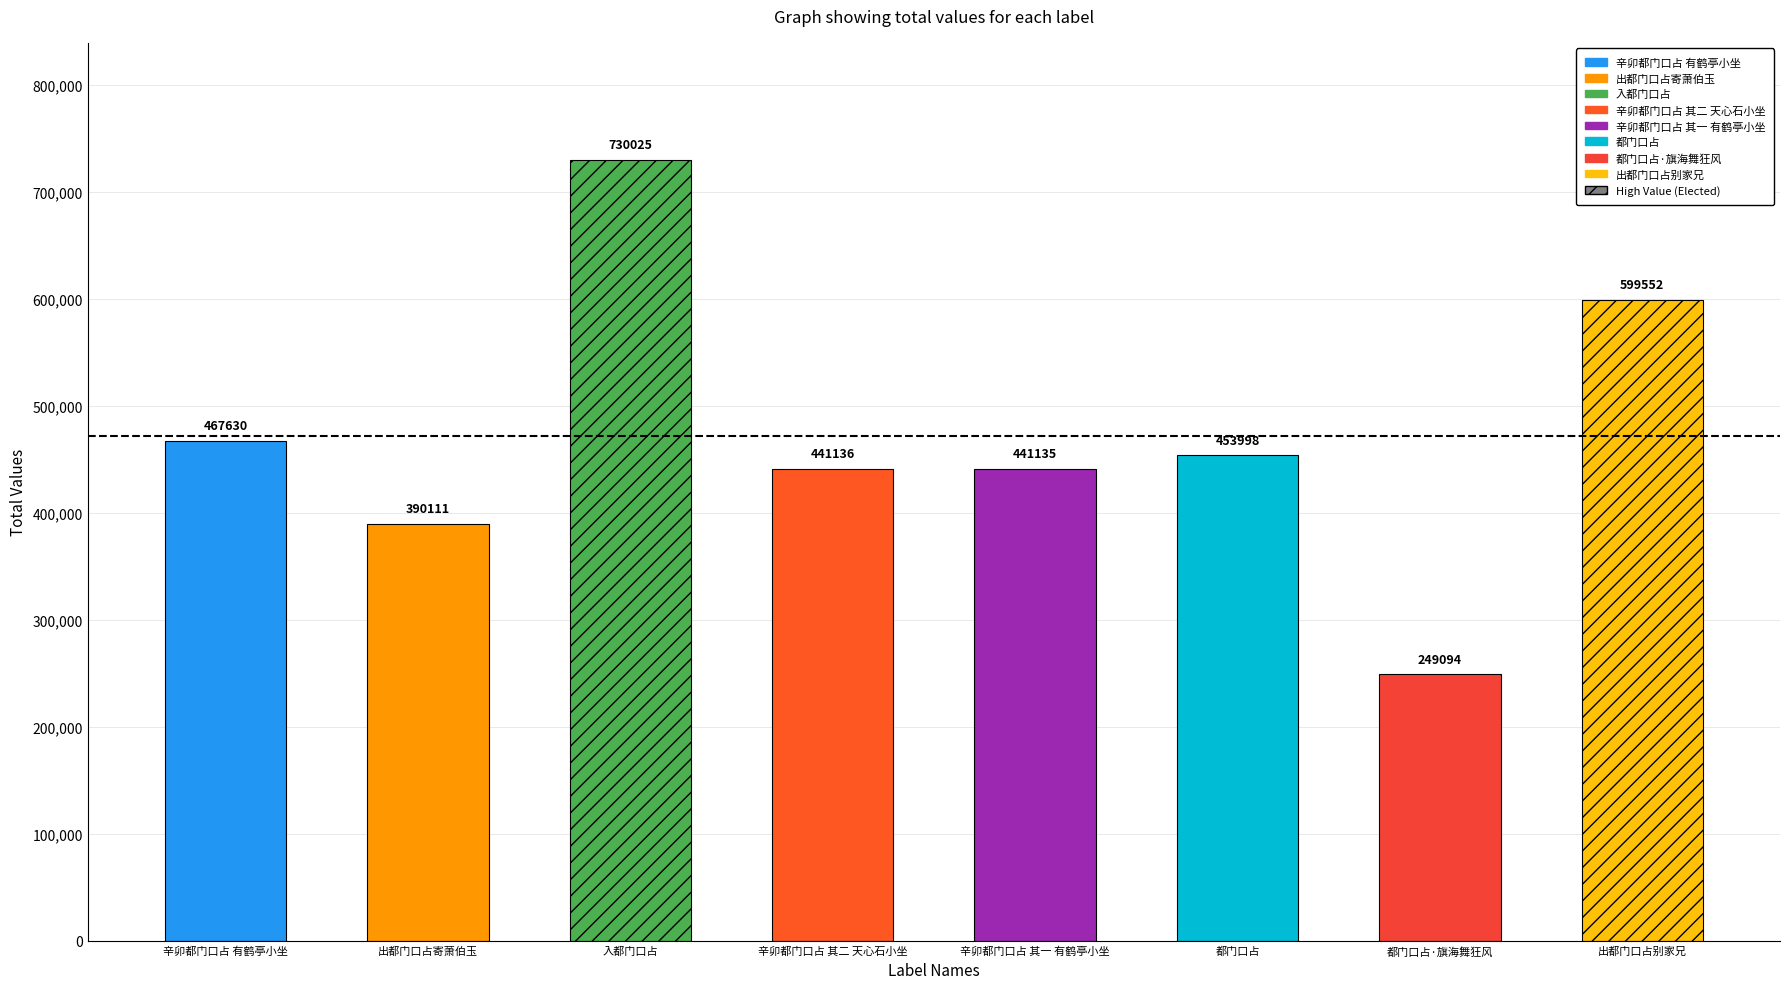

What is the label of the 7th bar from the left?

都门口占·旗海舞狂风